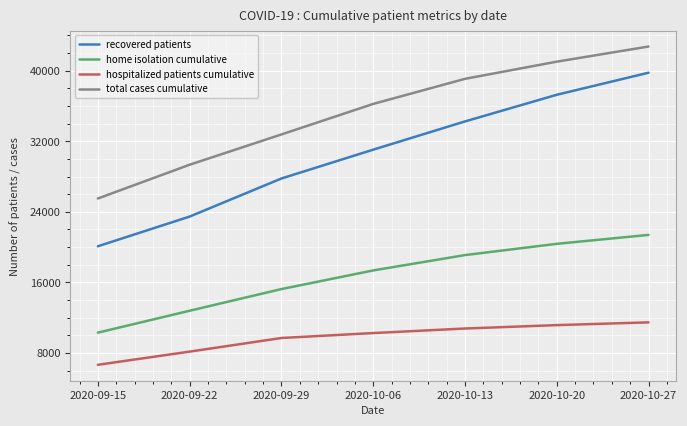

Is it true that total cases cumulative equals 57858 at 2020-10-13?

False